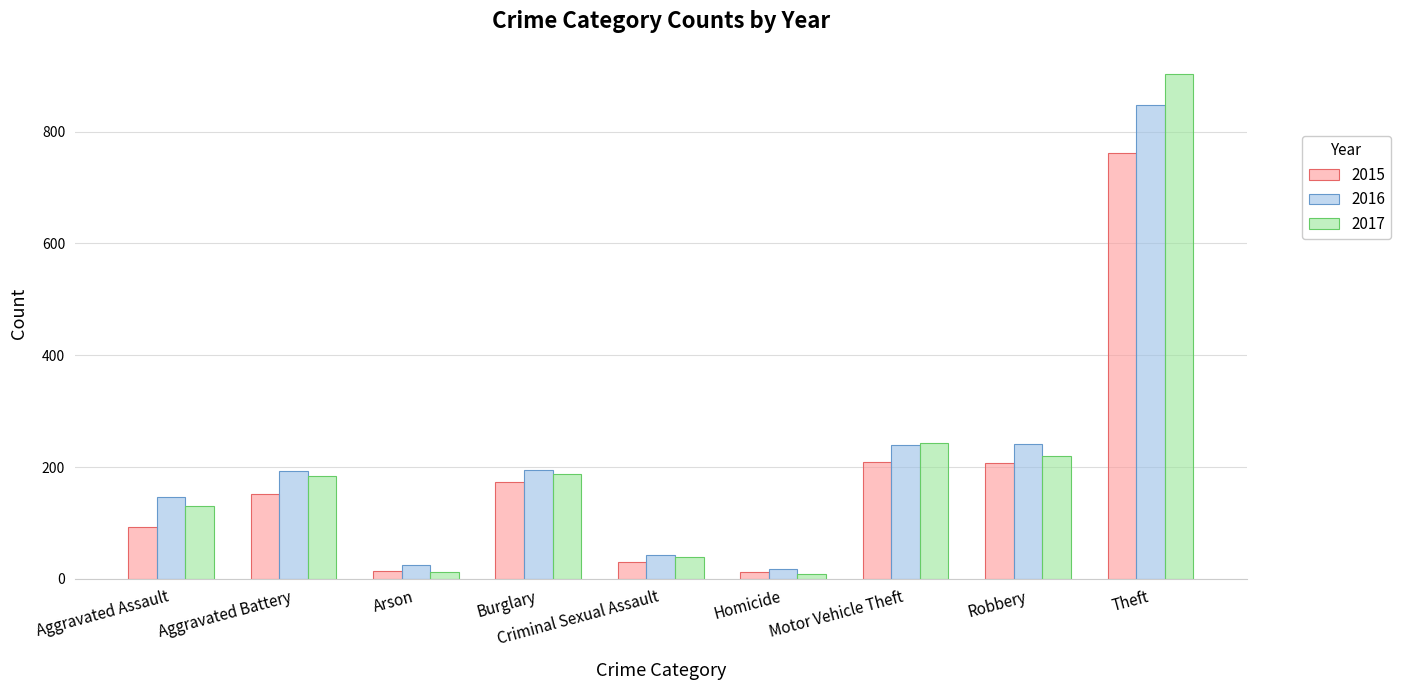

Is the value of 2016 at Arson greater than the value of 2015 at Theft?

No